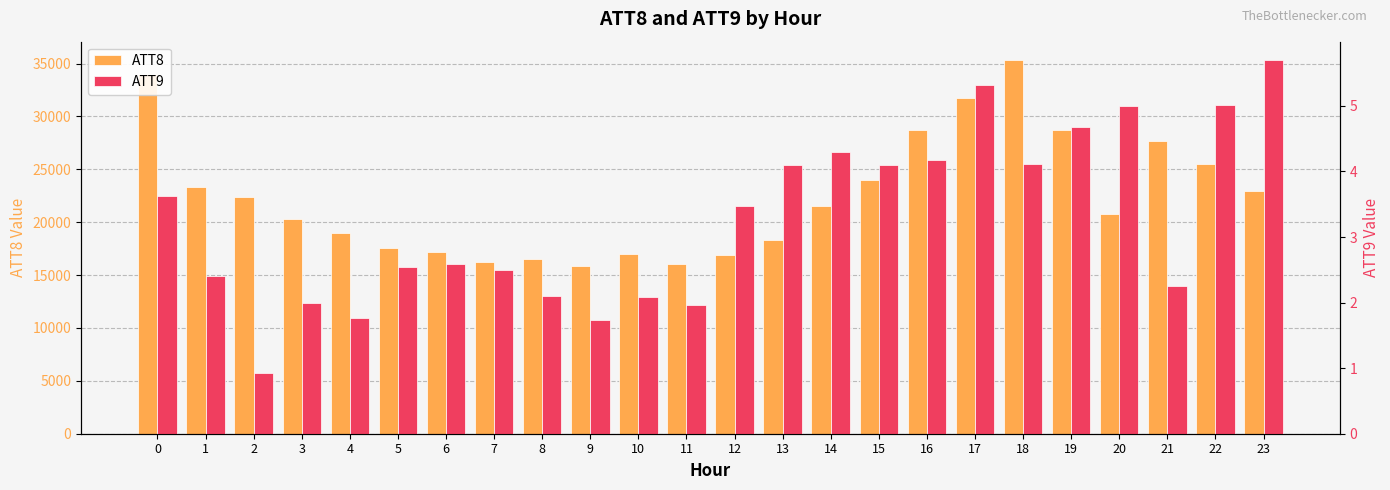

True or false: ATT8 has a value of 17510.4 at 19.

False